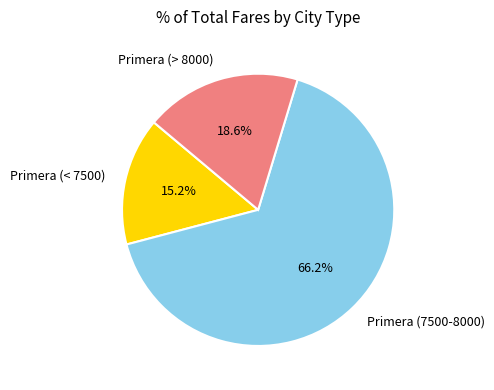

Which category has the smallest portion of the pie?

Primera (< 7500)